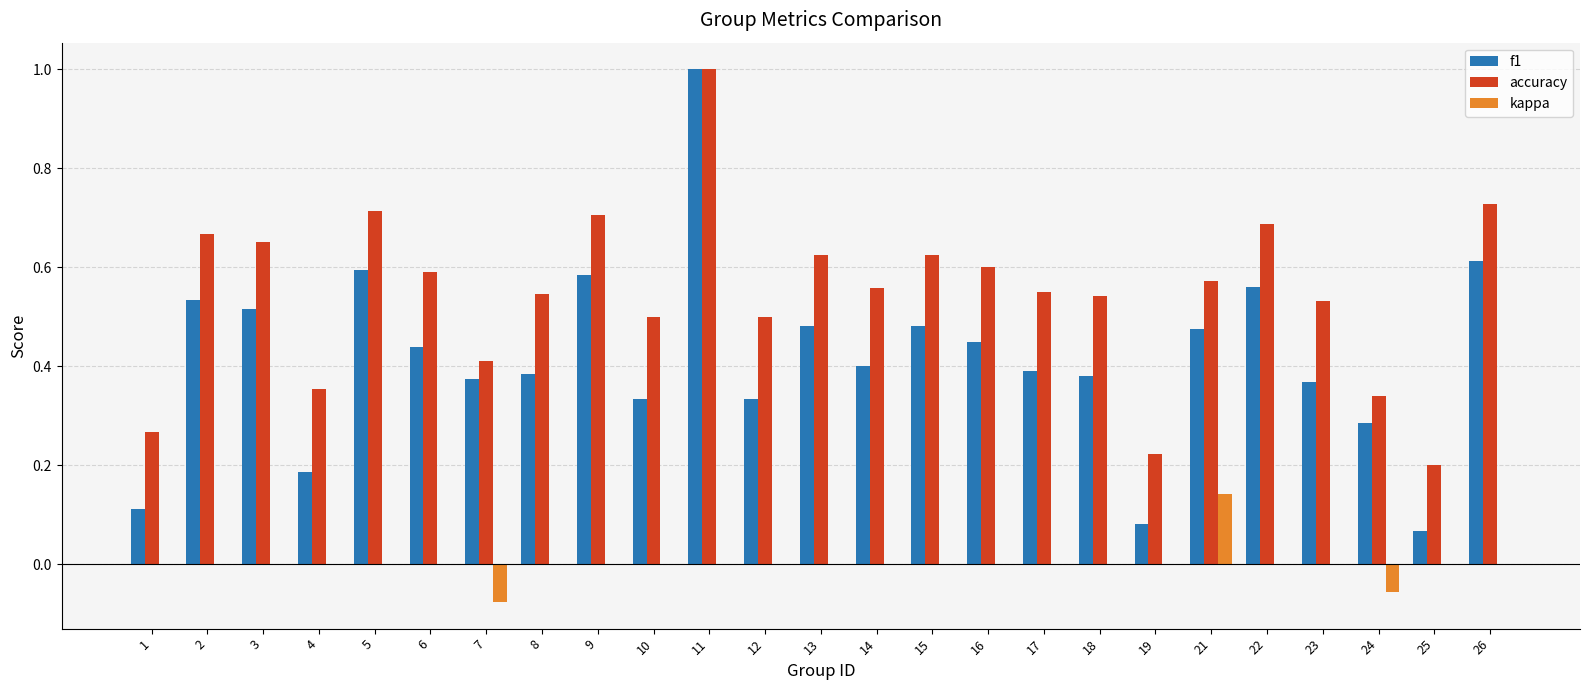

What are all the series names shown in the legend?

f1, accuracy, kappa